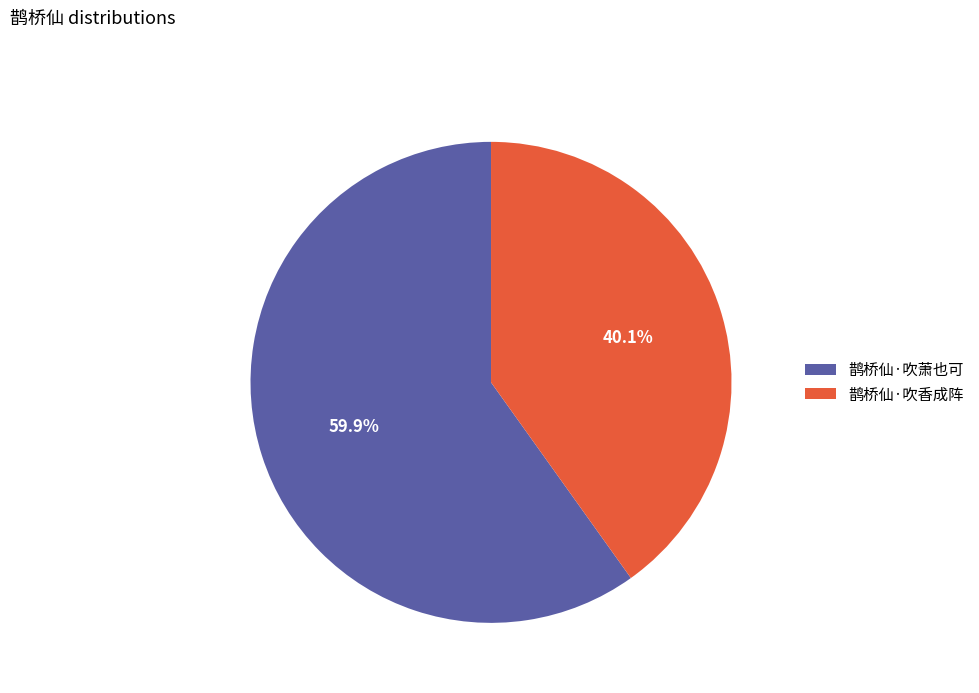

What percentage do 鹊桥仙·吹萧也可 and 鹊桥仙·吹香成阵 together represent?

100.0%